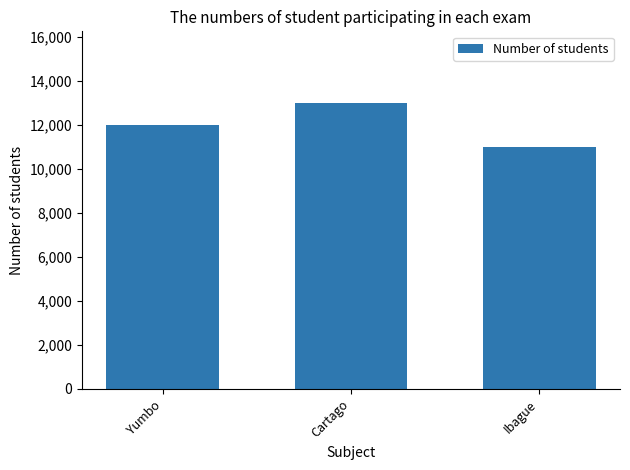

What is the change in value from Yumbo to Ibague?

-1000